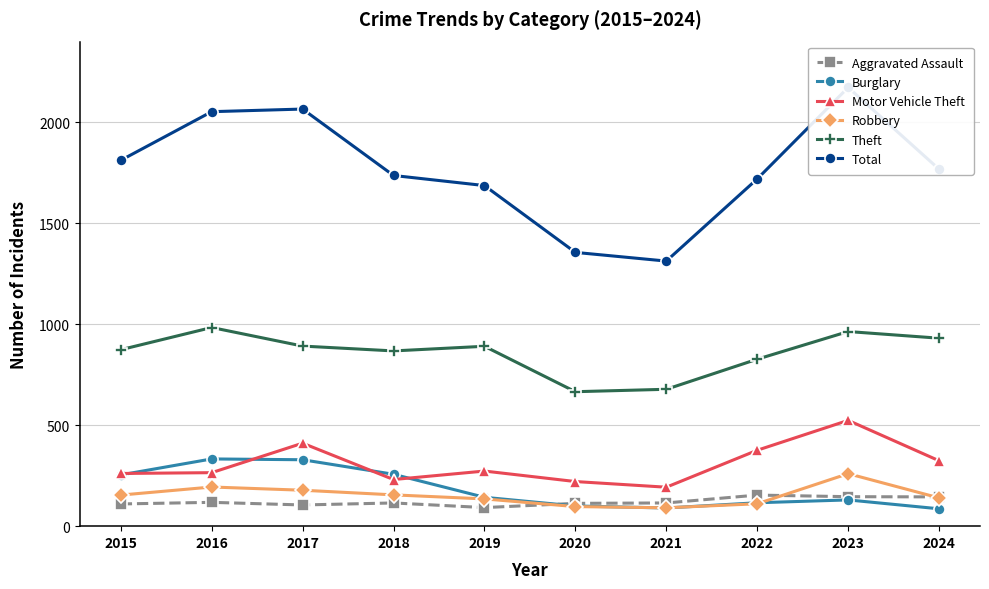

At which category does Robbery reach its first local peak?

2016